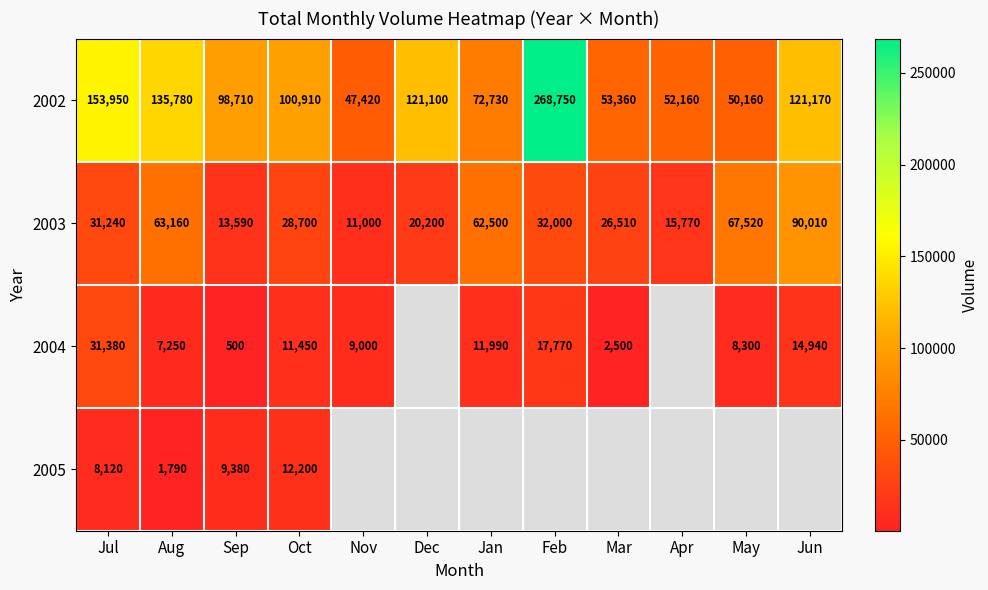

The 2002 series shows 121100 at Dec. True or false?

True